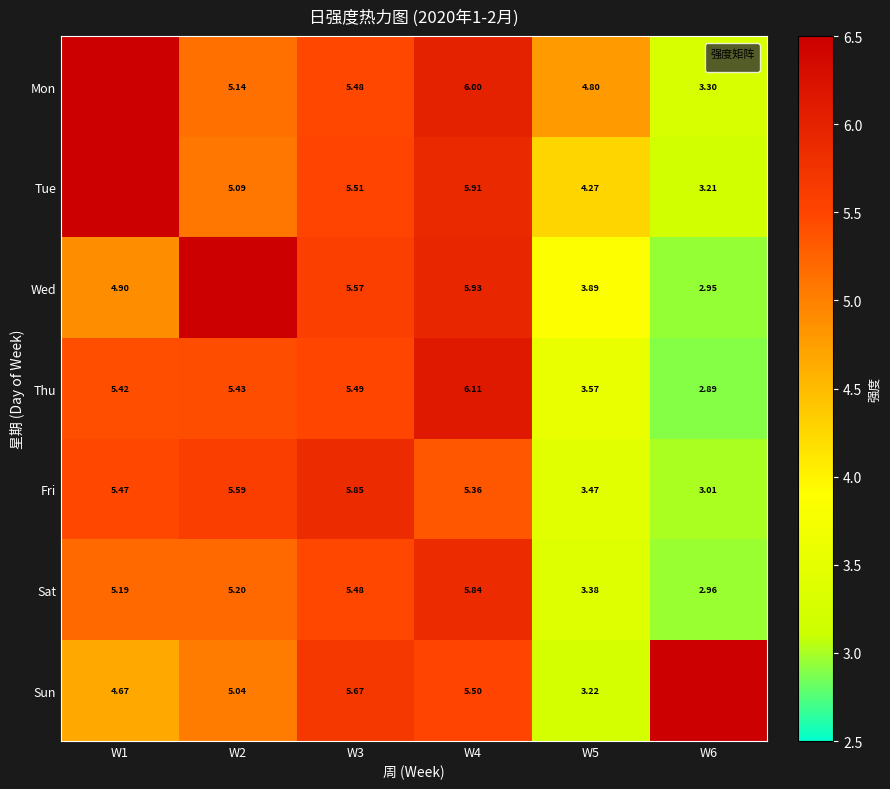

At which label does Fri first exceed 5?

W1